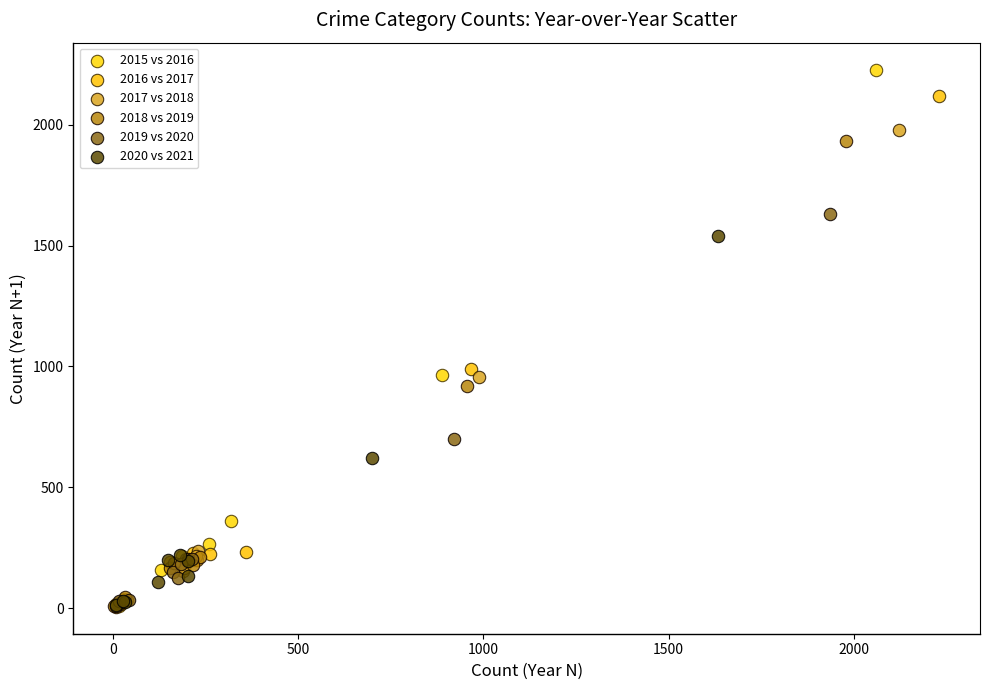

Which series contains the highest Y value?

2015 vs 2016